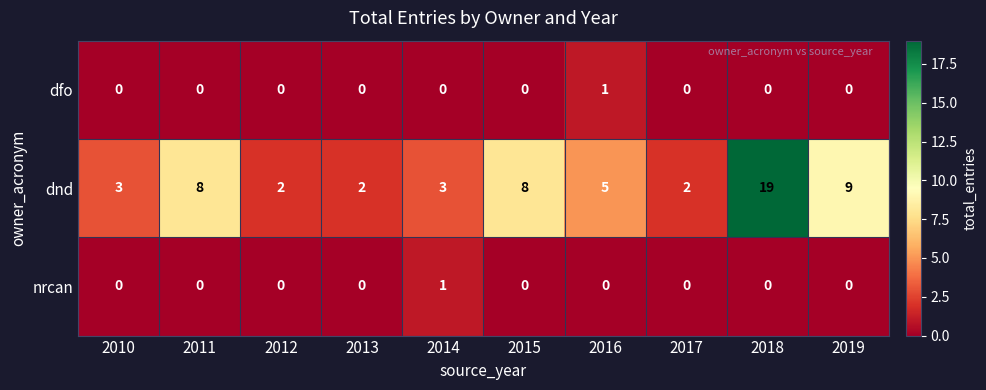

Is it true that dnd equals 3 at 2019?

False